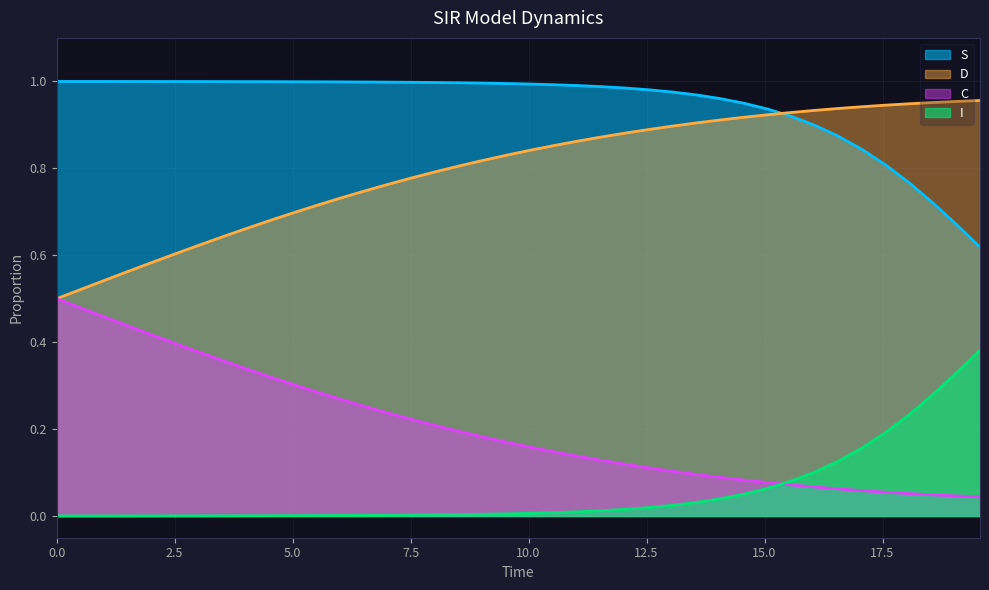

How many series are shown in this chart?

4